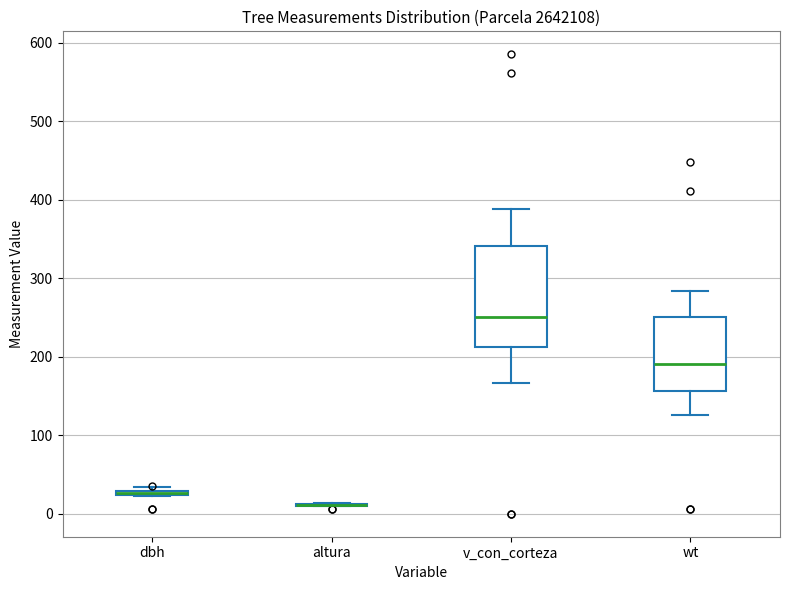

Which box is the tallest, from its lower edge to its upper edge?

v_con_corteza